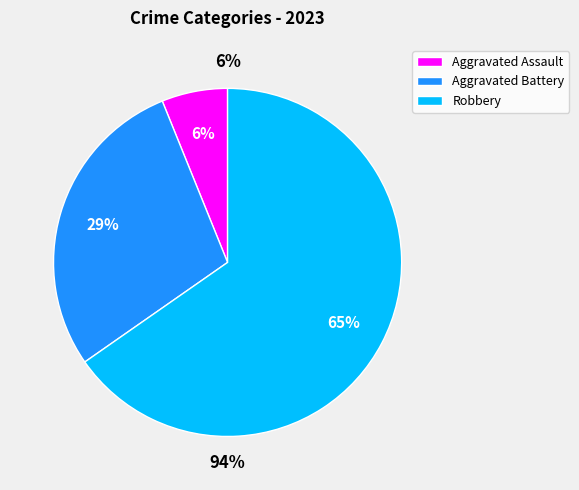

Is there any slice that represents more than half of the pie?

Yes